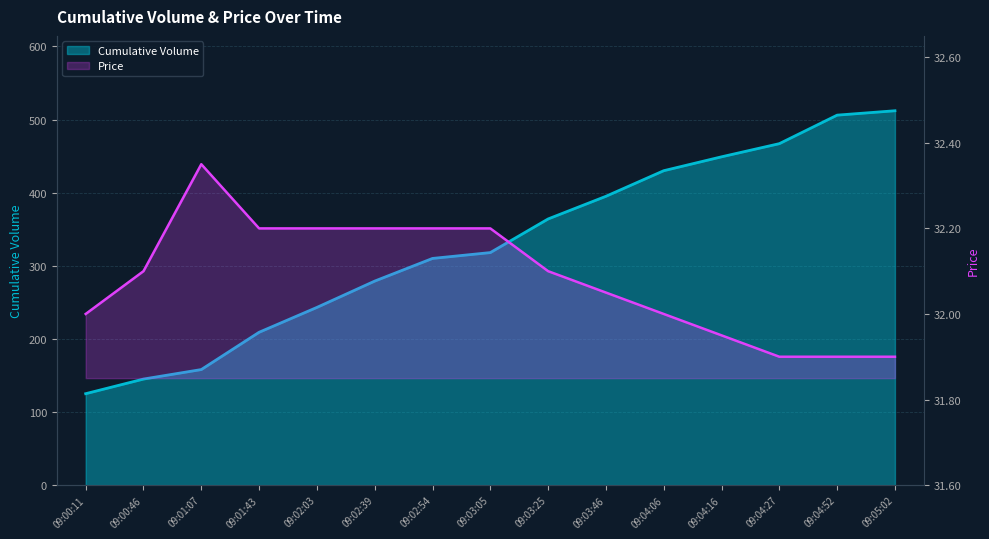

True or false: Cumulative Volume has a value of 499.1 at 09:03:05.

False